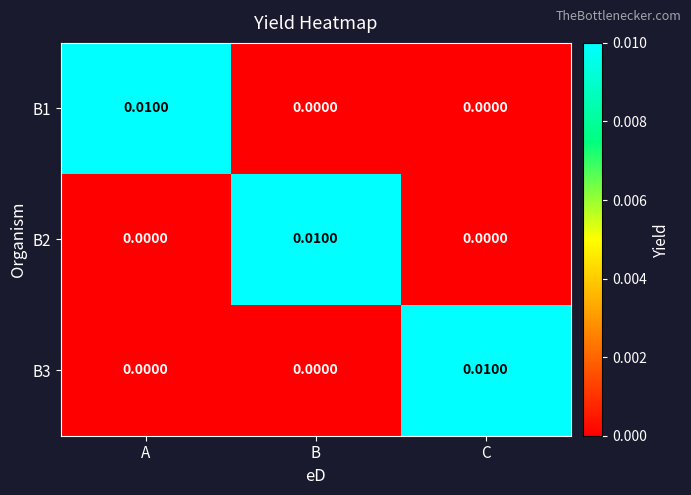

At which label does B1 reach its peak?

A